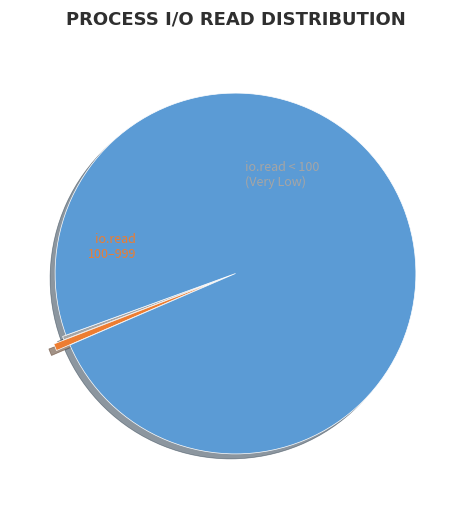

Is there any slice that represents more than half of the pie?

Yes